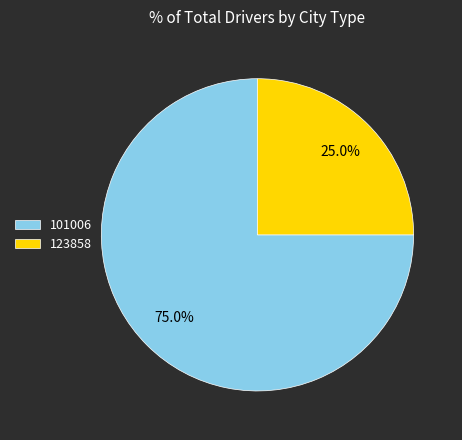

Is the sum of 101006 and 123858 greater than half?

Yes